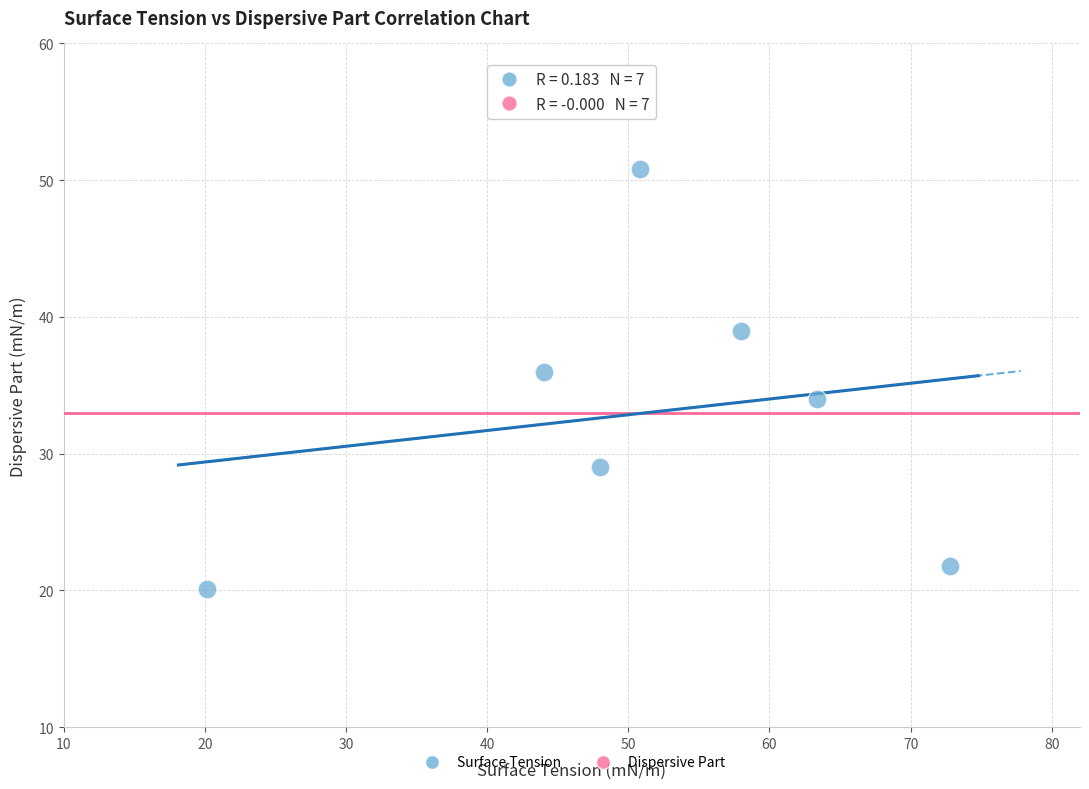

What is the range of Y values (max minus min)?

30.7